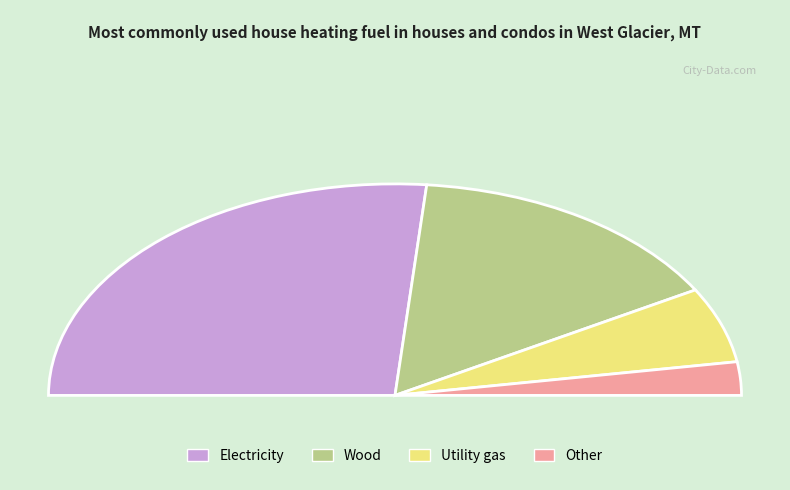

To the nearest percent, what is the difference between the 2.1 and 3.0 slice percentages?

21%